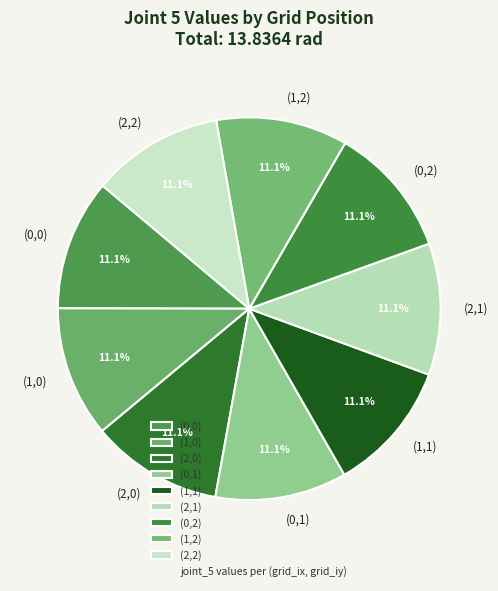

To the nearest percent, what percentage of the pie is (1,2)?

11%